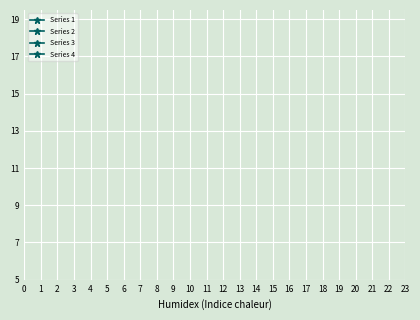

Does the chart display data point markers on the line(s)?

Yes